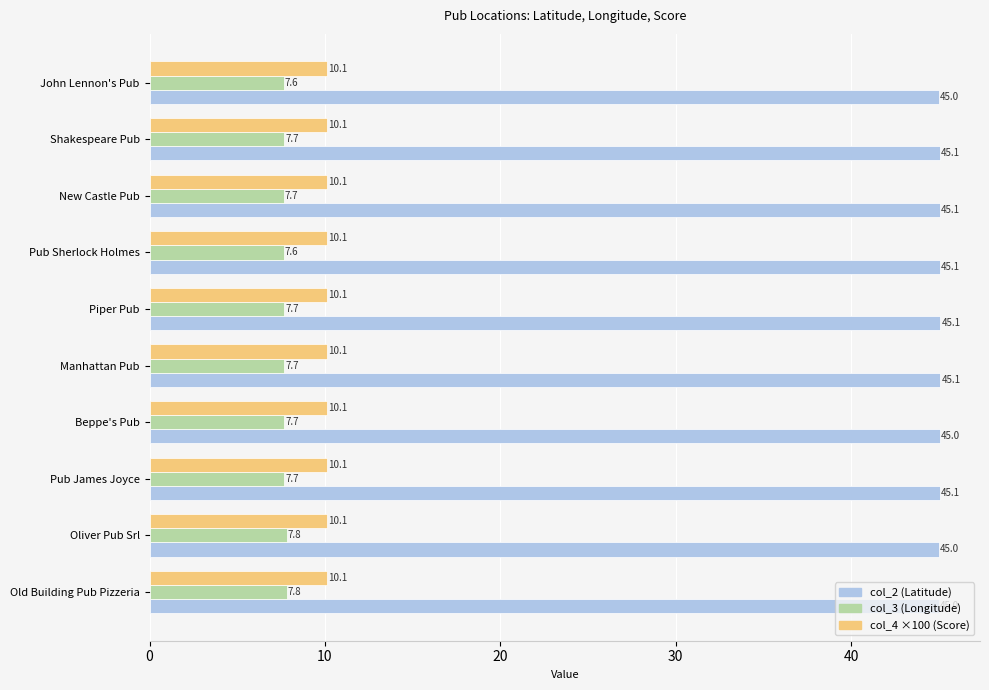

What is the spread (max minus min) of values at Shakespeare Pub?

37.4